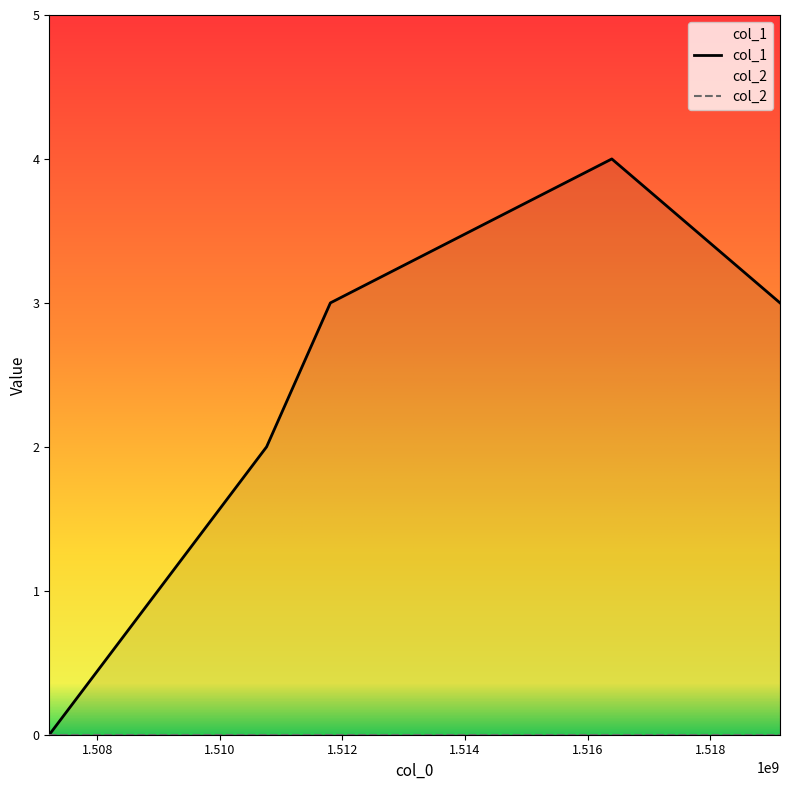

Reading left to right, list all the values displayed in this chart.

0	2	3	4	3